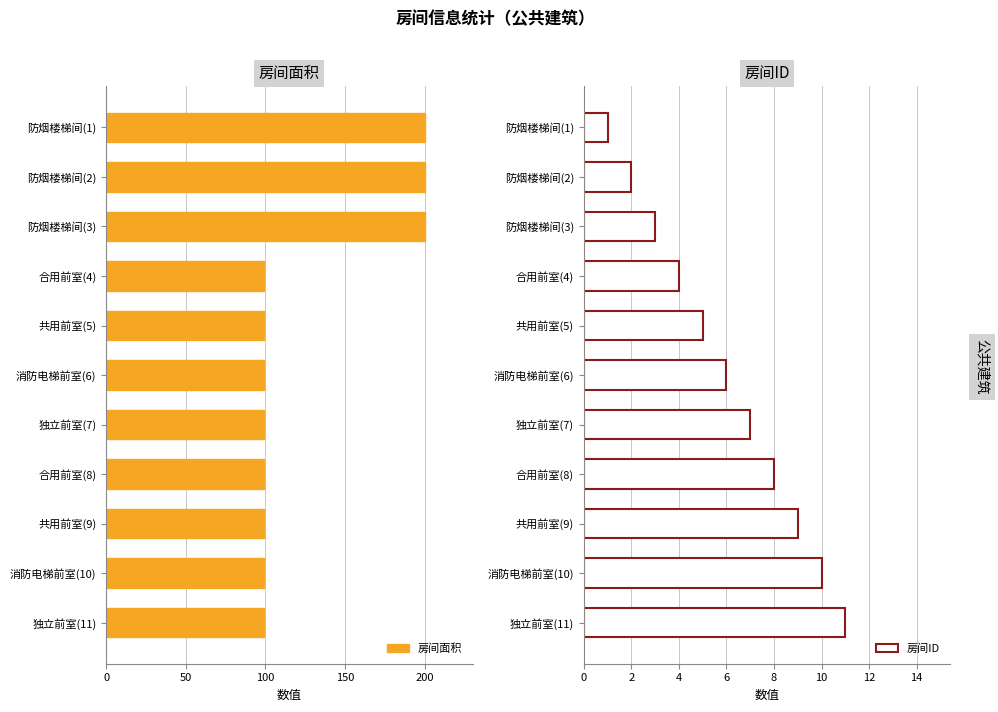

What is the difference between the second highest and second lowest values in the 房间面积 series?

101